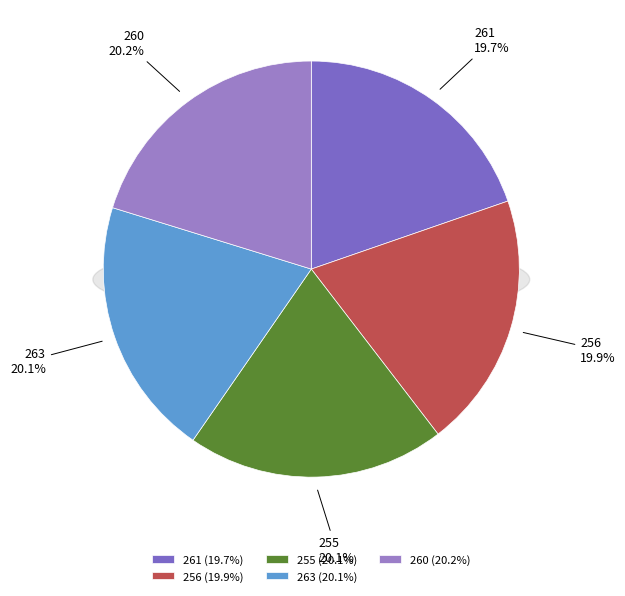

True or false: 256 accounts for 10% of the total.

False